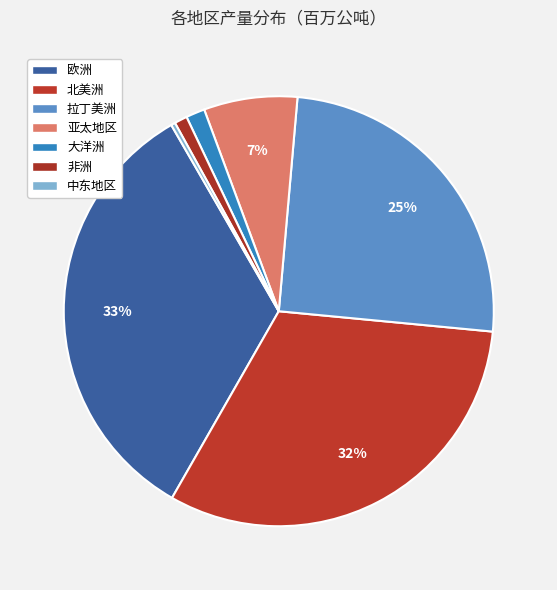

To the nearest percent, what is the difference between the largest and smallest slice percentages?

33%